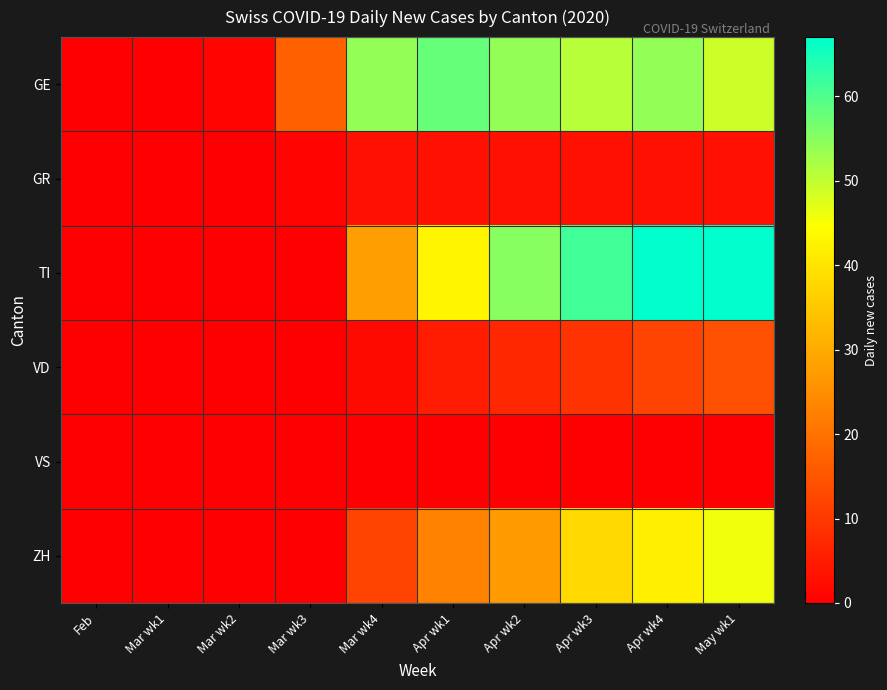

How many distinct data groups are displayed?

6